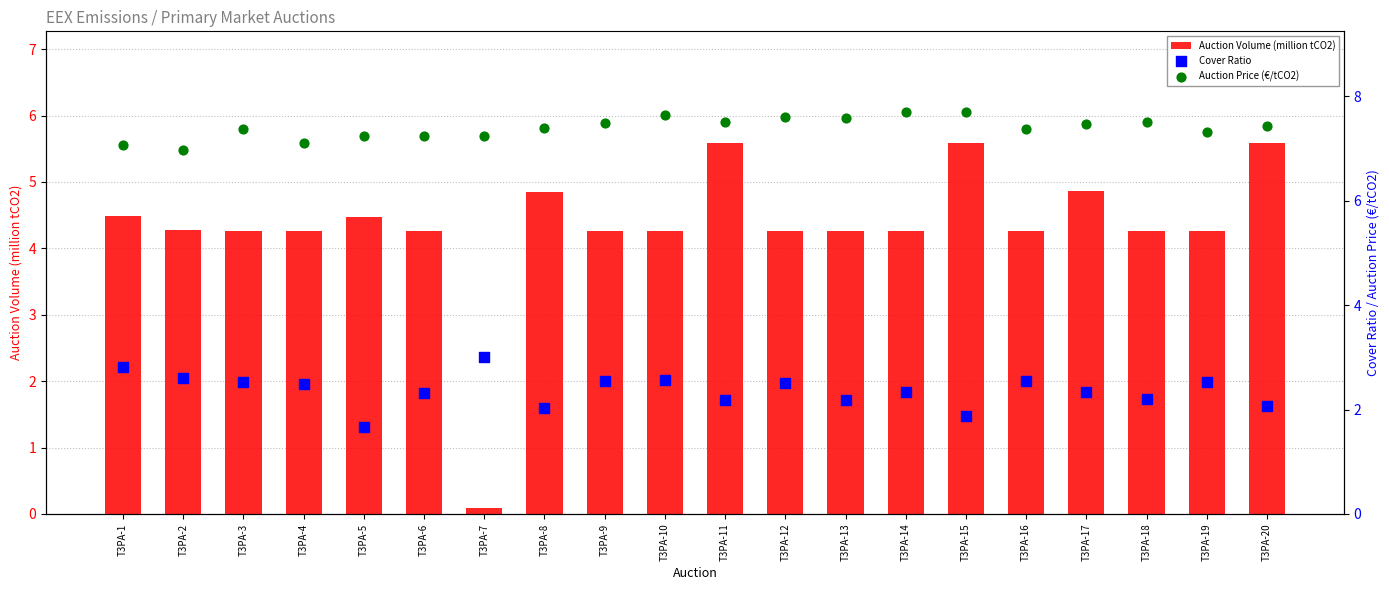

At how many categories does at least one series exceed 6?

20